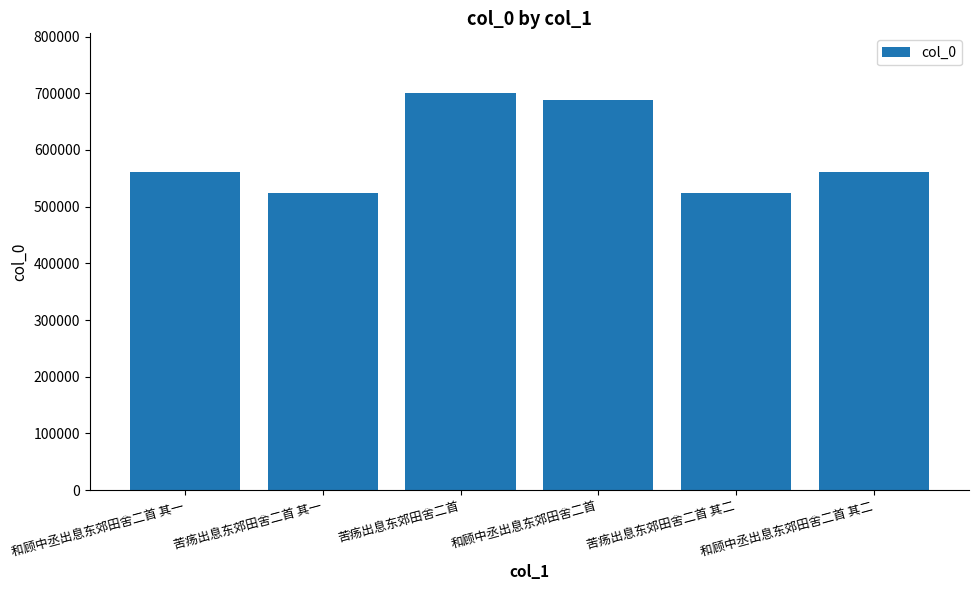

What is the value of the 5th bar from the left?

524905